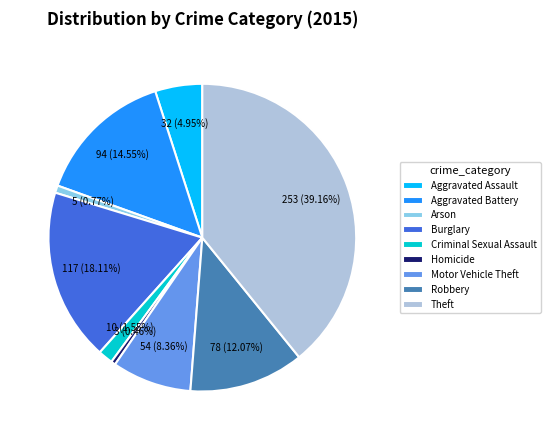

To the nearest percent, what is the difference between the largest and smallest slice percentages?

39%